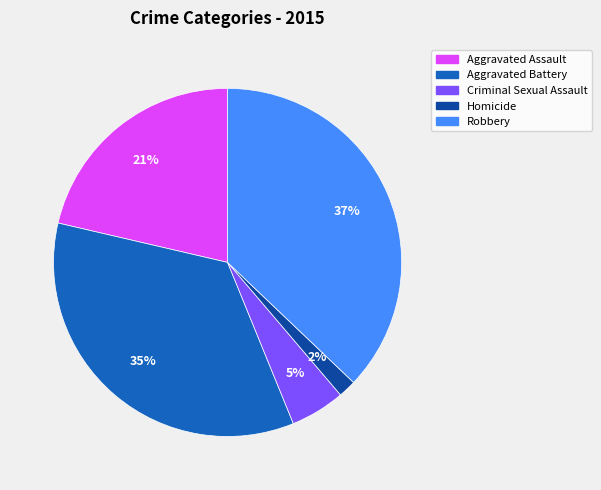

How many slices are in this pie chart?

5